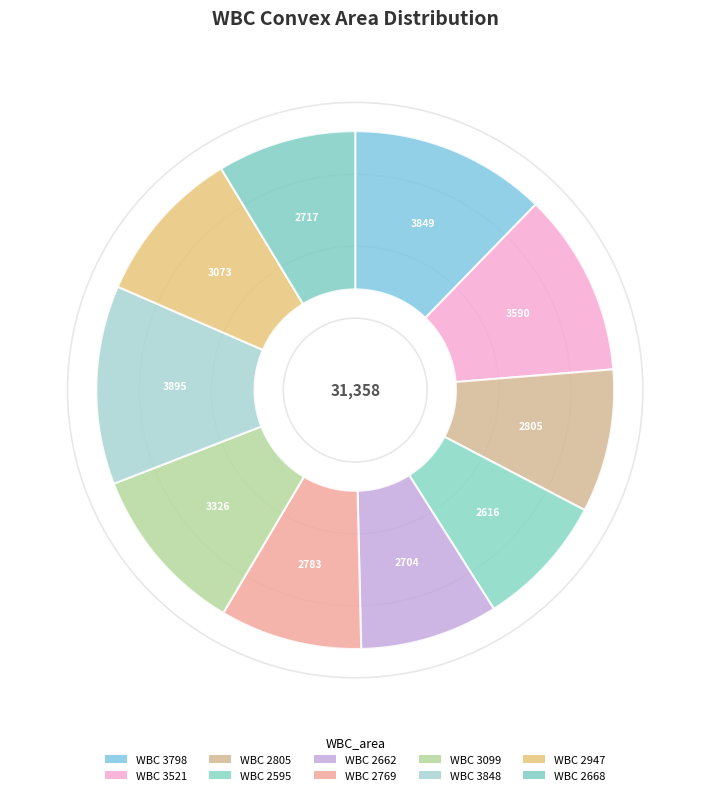

Count the number of slices in the pie.

10